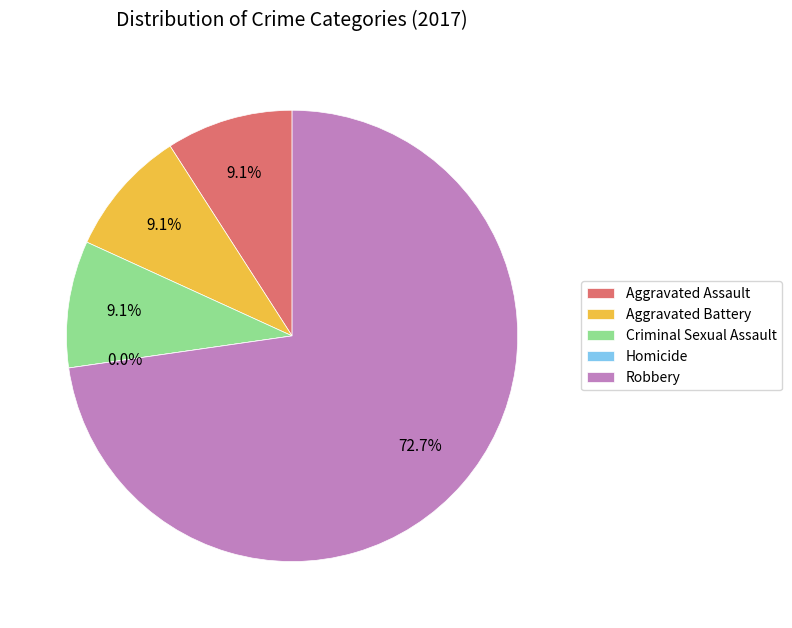

What is the smallest slice in the pie chart?

Homicide